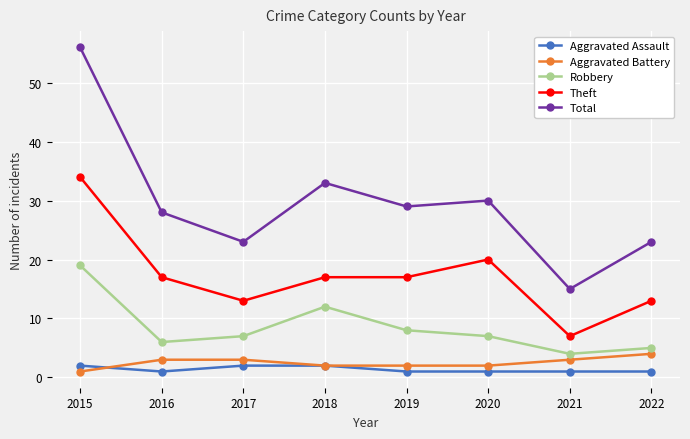

The value of Total at 2016 is 10. True or false?

False